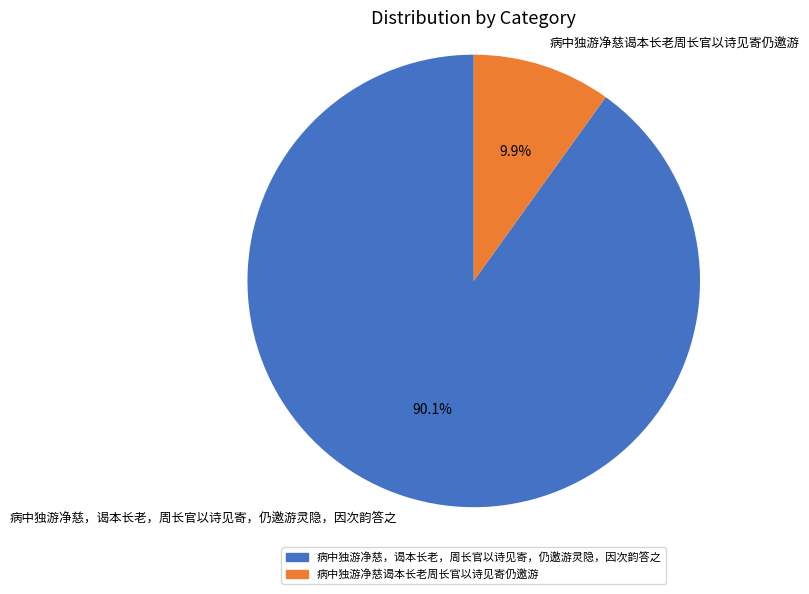

What percentage is NOT represented by 病中独游净慈，谒本长老，周长官以诗见寄，仍邀游灵隐，因次韵答之?

9.9%